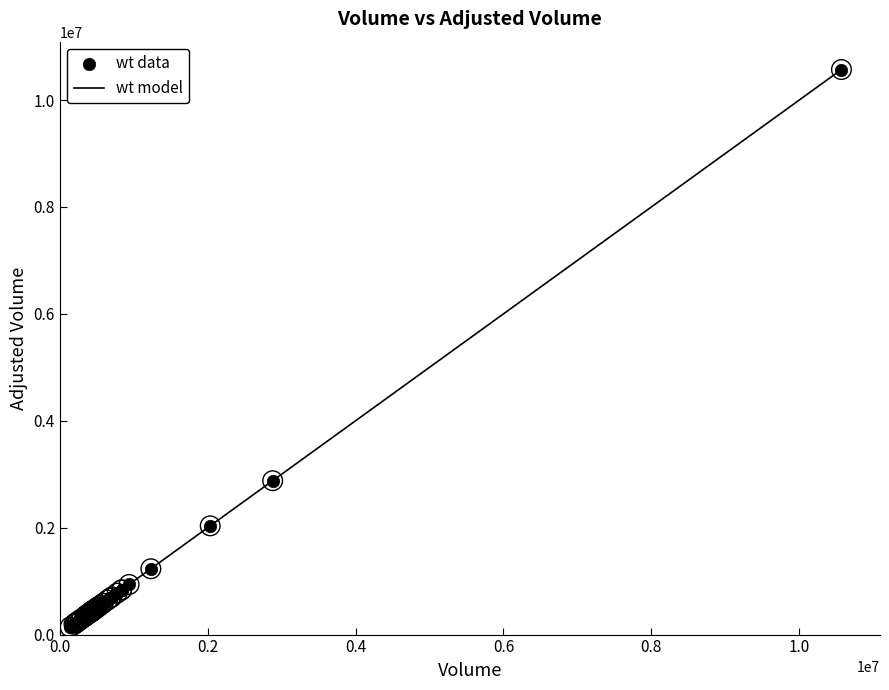

What is the maximum value shown in the chart?

10571219